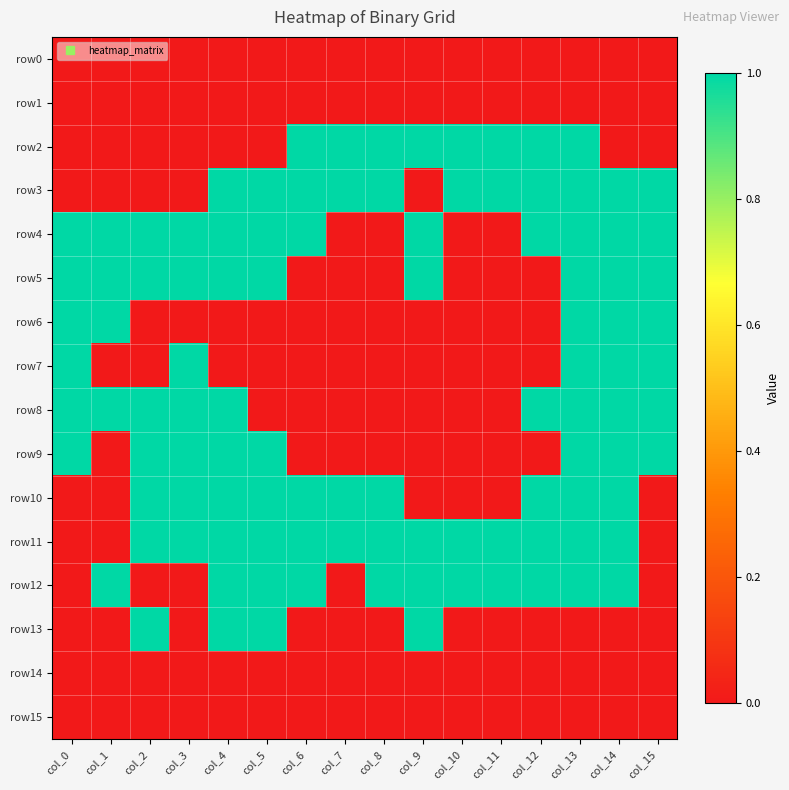

Reading left to right, list all the values displayed in this chart.

row0: col_0=0	col_1=0	col_2=0	col_3=0	col_4=0	col_5=0	col_6=0	col_7=0	col_8=0	col_9=0	col_10=0	col_11=0	col_12=0	col_13=0	col_14=0	col_15=0
row1: col_0=0	col_1=0	col_2=0	col_3=0	col_4=0	col_5=0	col_6=0	col_7=0	col_8=0	col_9=0	col_10=0	col_11=0	col_12=0	col_13=0	col_14=0	col_15=0
row2: col_0=0	col_1=0	col_2=0	col_3=0	col_4=0	col_5=0	col_6=1	col_7=1	col_8=1	col_9=1	col_10=1	col_11=1	col_12=1	col_13=1	col_14=0	col_15=0
row3: col_0=0	col_1=0	col_2=0	col_3=0	col_4=1	col_5=1	col_6=1	col_7=1	col_8=1	col_9=0	col_10=1	col_11=1	col_12=1	col_13=1	col_14=1	col_15=1
row4: col_0=1	col_1=1	col_2=1	col_3=1	col_4=1	col_5=1	col_6=1	col_7=0	col_8=0	col_9=1	col_10=0	col_11=0	col_12=1	col_13=1	col_14=1	col_15=1
row5: col_0=1	col_1=1	col_2=1	col_3=1	col_4=1	col_5=1	col_6=0	col_7=0	col_8=0	col_9=1	col_10=0	col_11=0	col_12=0	col_13=1	col_14=1	col_15=1
row6: col_0=1	col_1=1	col_2=0	col_3=0	col_4=0	col_5=0	col_6=0	col_7=0	col_8=0	col_9=0	col_10=0	col_11=0	col_12=0	col_13=1	col_14=1	col_15=1
row7: col_0=1	col_1=0	col_2=0	col_3=1	col_4=0	col_5=0	col_6=0	col_7=0	col_8=0	col_9=0	col_10=0	col_11=0	col_12=0	col_13=1	col_14=1	col_15=1
row8: col_0=1	col_1=1	col_2=1	col_3=1	col_4=1	col_5=0	col_6=0	col_7=0	col_8=0	col_9=0	col_10=0	col_11=0	col_12=1	col_13=1	col_14=1	col_15=1
row9: col_0=1	col_1=0	col_2=1	col_3=1	col_4=1	col_5=1	col_6=0	col_7=0	col_8=0	col_9=0	col_10=0	col_11=0	col_12=0	col_13=1	col_14=1	col_15=1
row10: col_0=0	col_1=0	col_2=1	col_3=1	col_4=1	col_5=1	col_6=1	col_7=1	col_8=1	col_9=0	col_10=0	col_11=0	col_12=1	col_13=1	col_14=1	col_15=0
row11: col_0=0	col_1=0	col_2=1	col_3=1	col_4=1	col_5=1	col_6=1	col_7=1	col_8=1	col_9=1	col_10=1	col_11=1	col_12=1	col_13=1	col_14=1	col_15=0
row12: col_0=0	col_1=1	col_2=0	col_3=0	col_4=1	col_5=1	col_6=1	col_7=0	col_8=1	col_9=1	col_10=1	col_11=1	col_12=1	col_13=1	col_14=1	col_15=0
row13: col_0=0	col_1=0	col_2=1	col_3=0	col_4=1	col_5=1	col_6=0	col_7=0	col_8=0	col_9=1	col_10=0	col_11=0	col_12=0	col_13=0	col_14=0	col_15=0
row14: col_0=0	col_1=0	col_2=0	col_3=0	col_4=0	col_5=0	col_6=0	col_7=0	col_8=0	col_9=0	col_10=0	col_11=0	col_12=0	col_13=0	col_14=0	col_15=0
row15: col_0=0	col_1=0	col_2=0	col_3=0	col_4=0	col_5=0	col_6=0	col_7=0	col_8=0	col_9=0	col_10=0	col_11=0	col_12=0	col_13=0	col_14=0	col_15=0